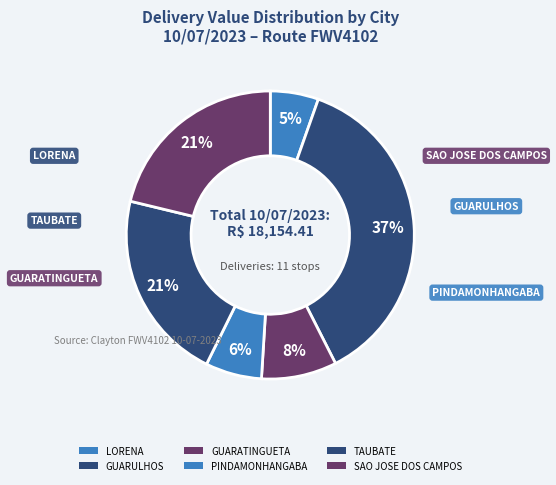

How many segments does this pie chart have?

6